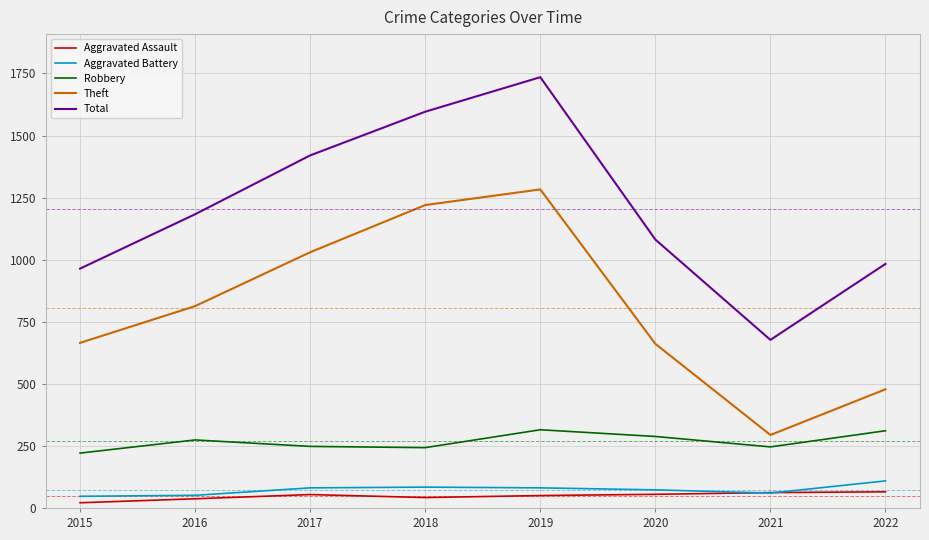

At which category is the sum across all series the highest?

2019